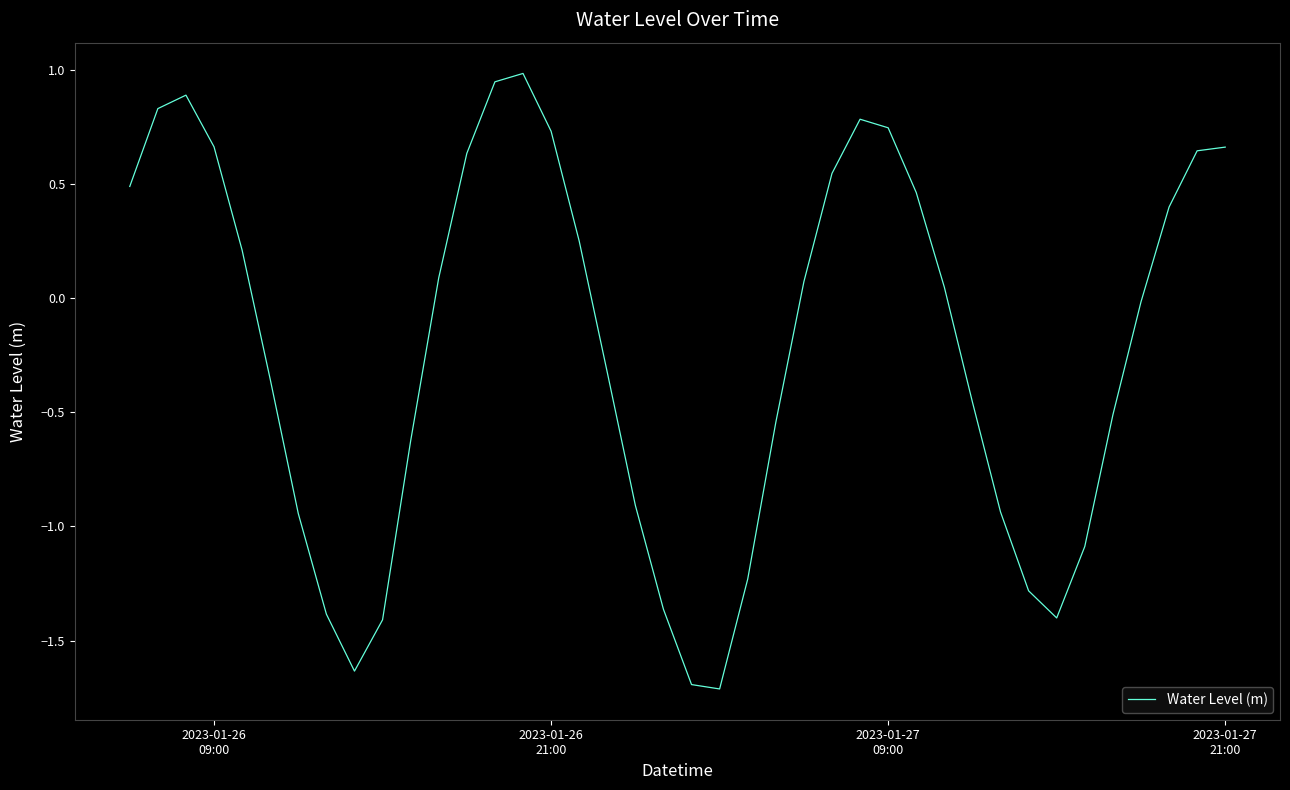

What is the minimum value shown in the chart?

-1.7